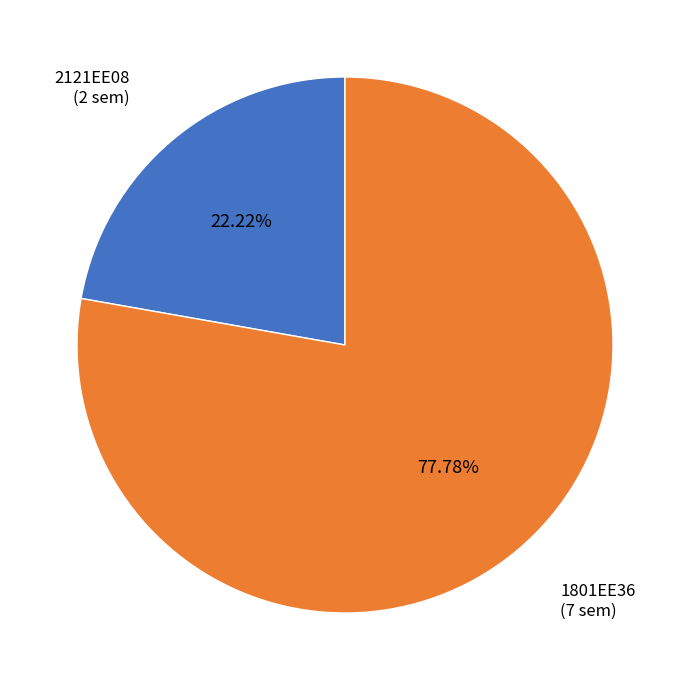

Approximately how many times larger is the value at 1801EE36 compared to 2121EE08?

3.5